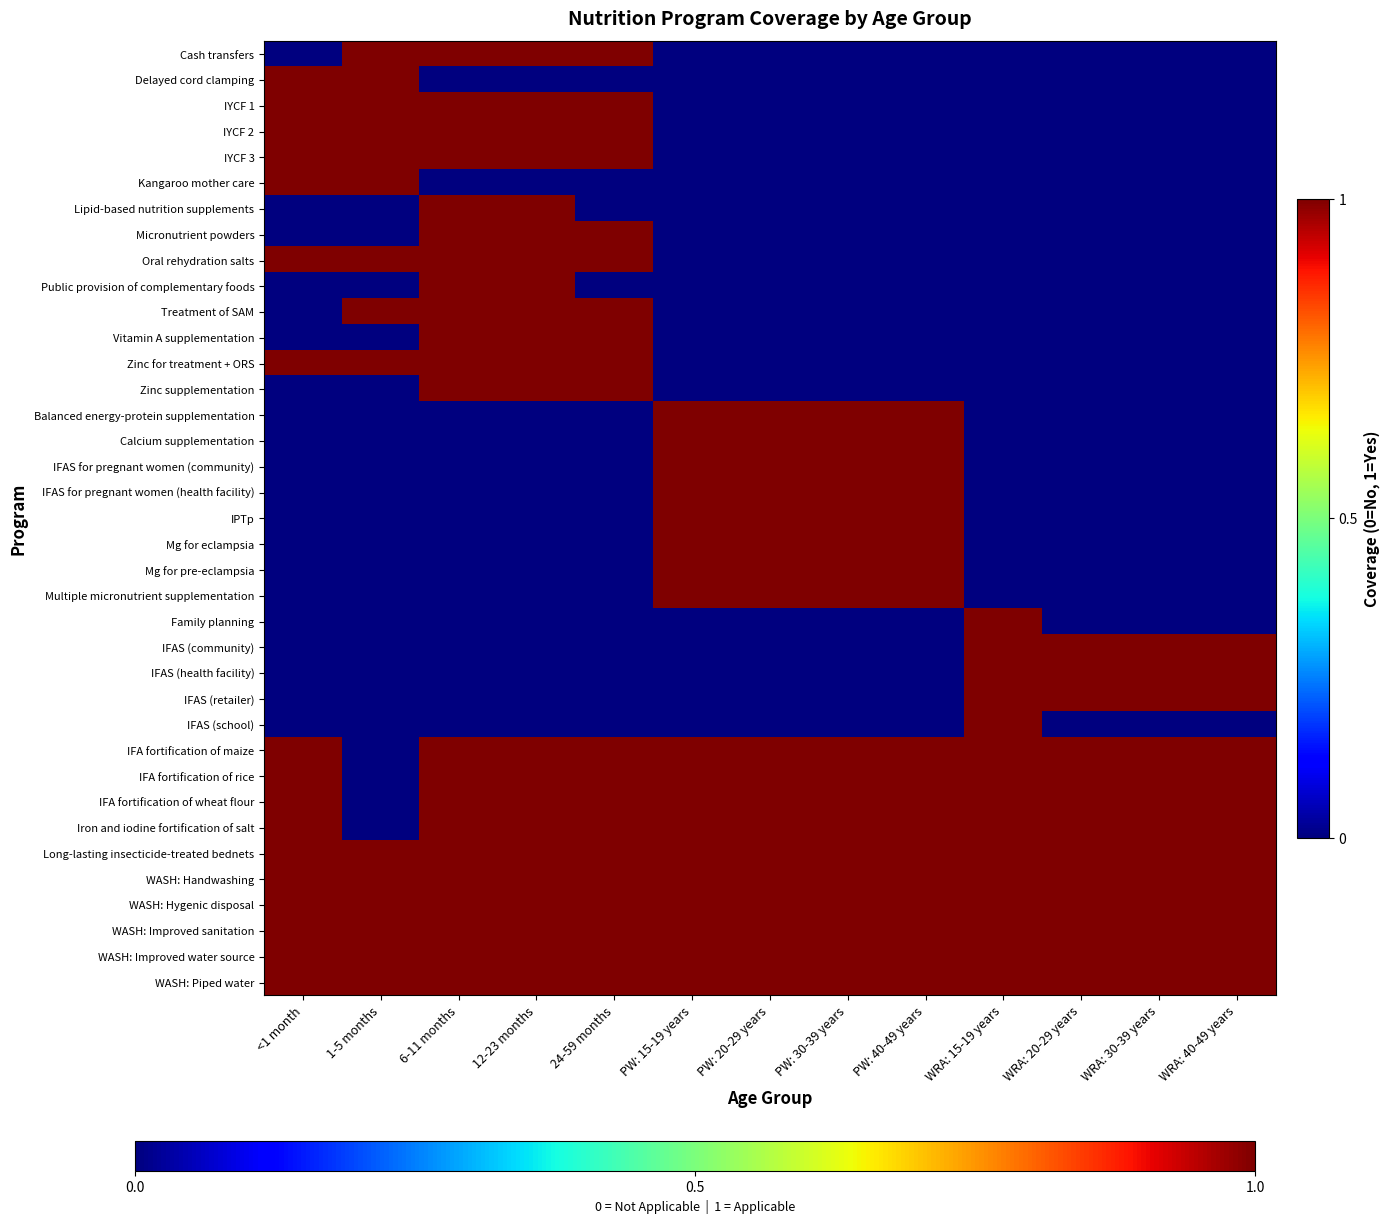

Which series has the widest spread of values?

Cash transfers